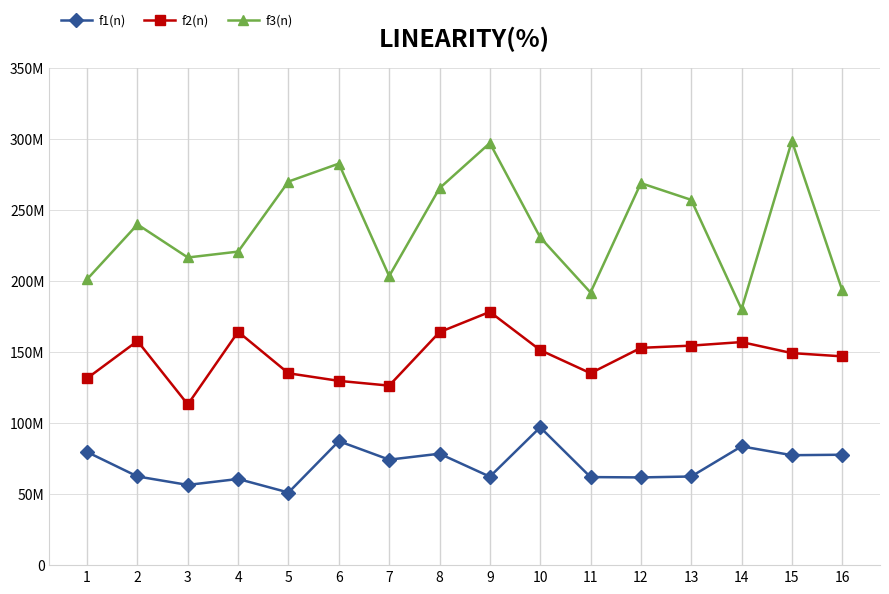

What are all the series names shown in the legend?

f1(n), f2(n), f3(n)